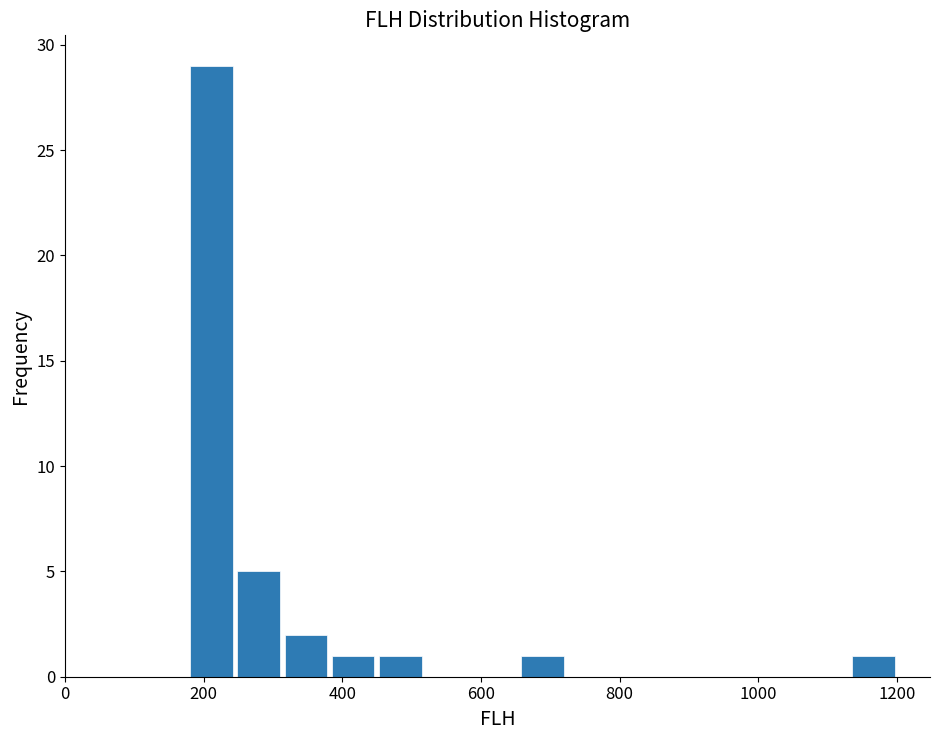

Read against the x-axis, roughly where is the centre of the tallest bar?

220